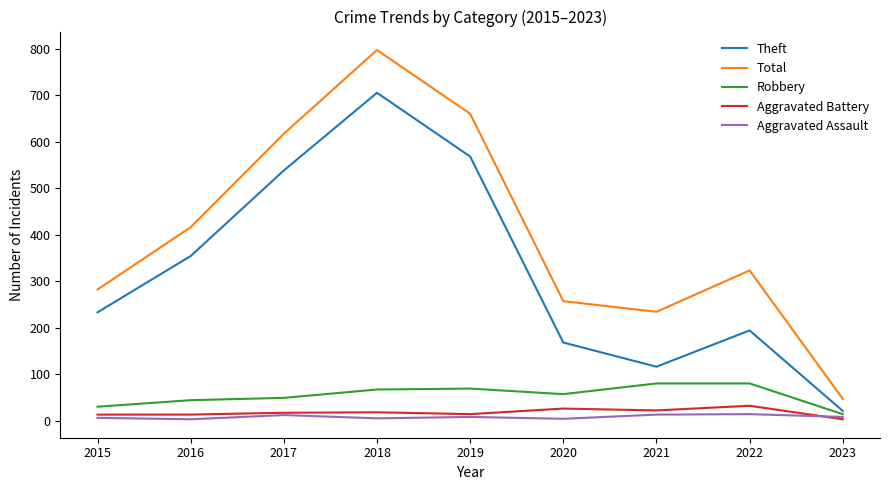

Between 2019 and 2021, which series saw the biggest shift?

Theft